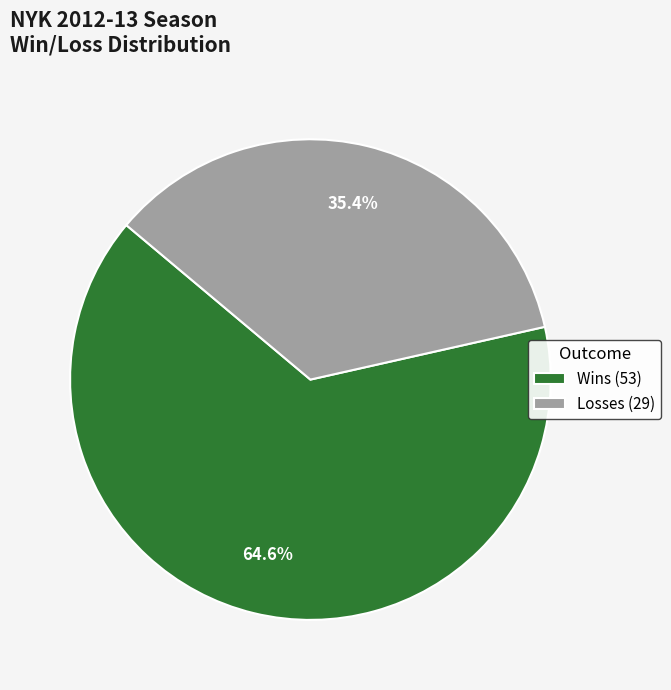

What is the largest slice in the pie chart?

Wins (53)